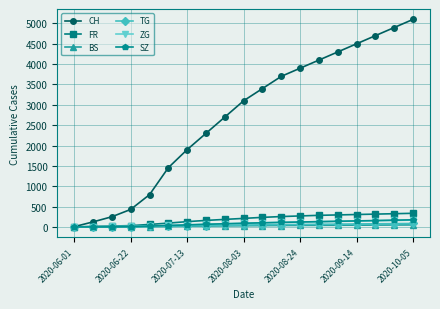

Which series has the largest total across all categories?

CH